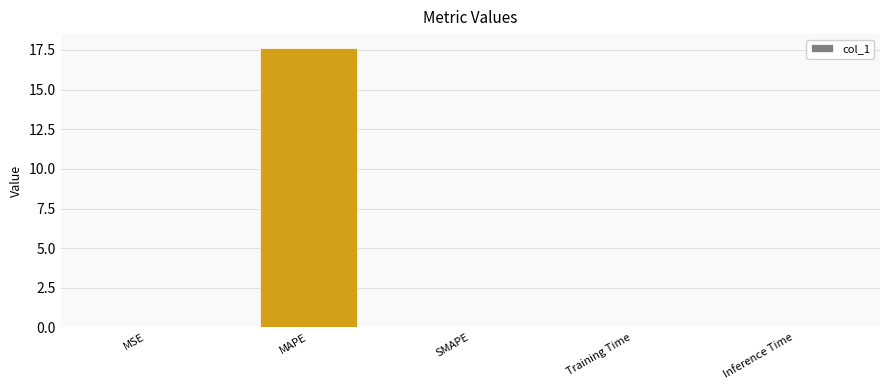

Is it true that the value at MAPE is 17.6?

True